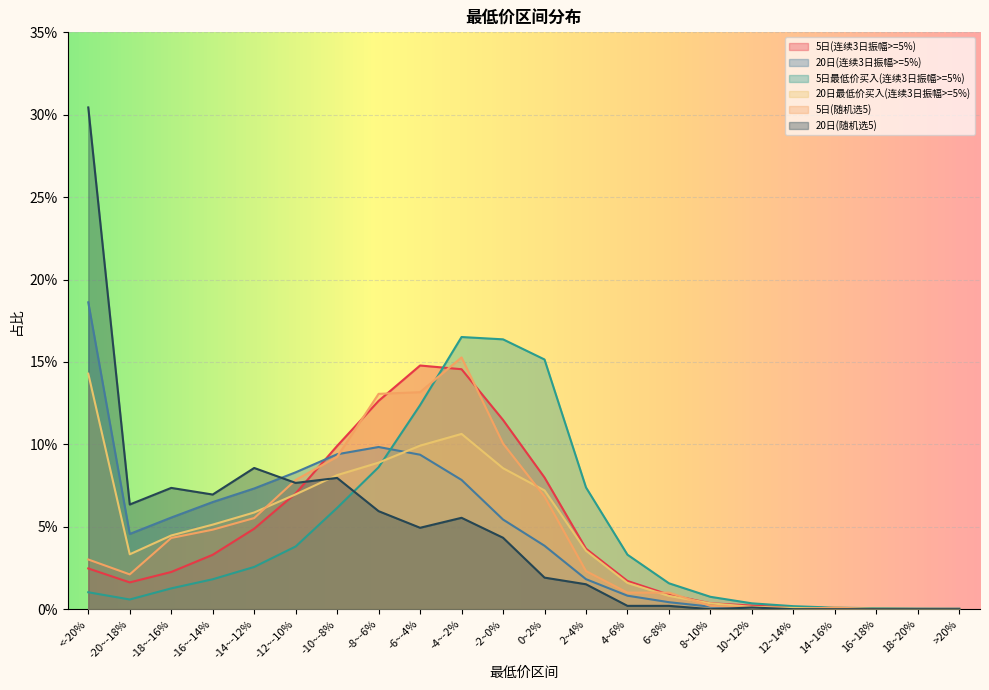

What position from the right is -16~-14%?

19